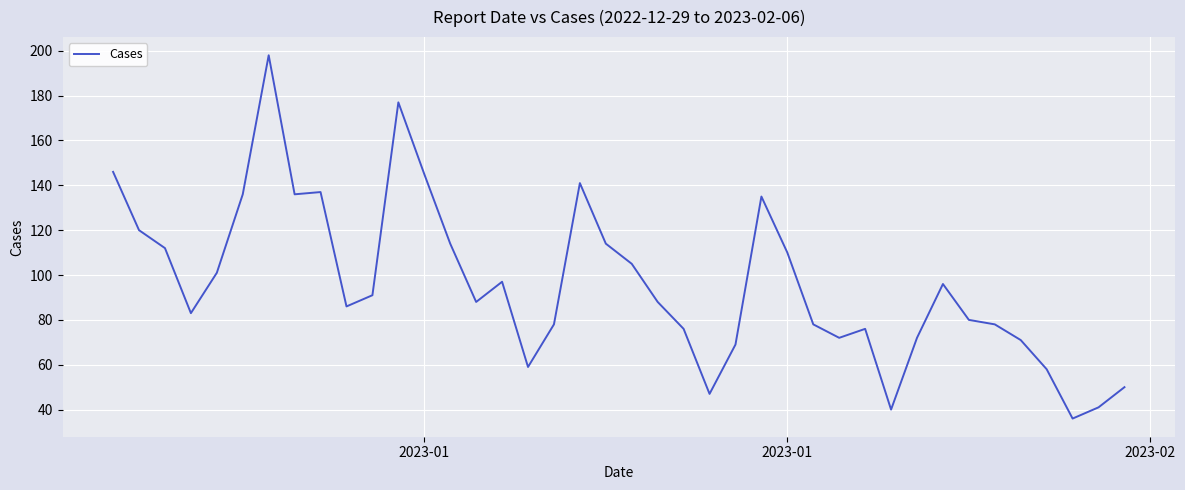

What is the smallest value displayed?

36